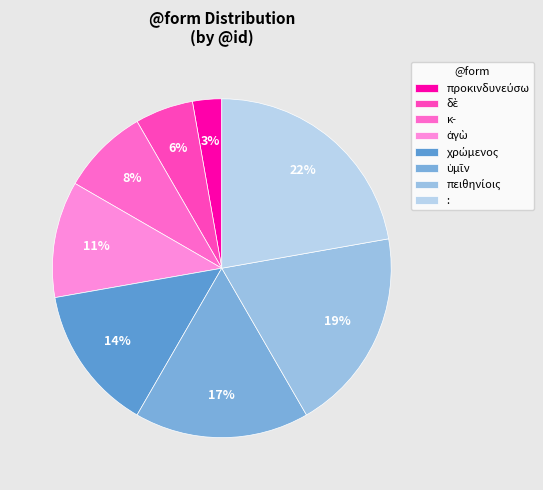

What percentage is the : slice, to the nearest percent?

22%